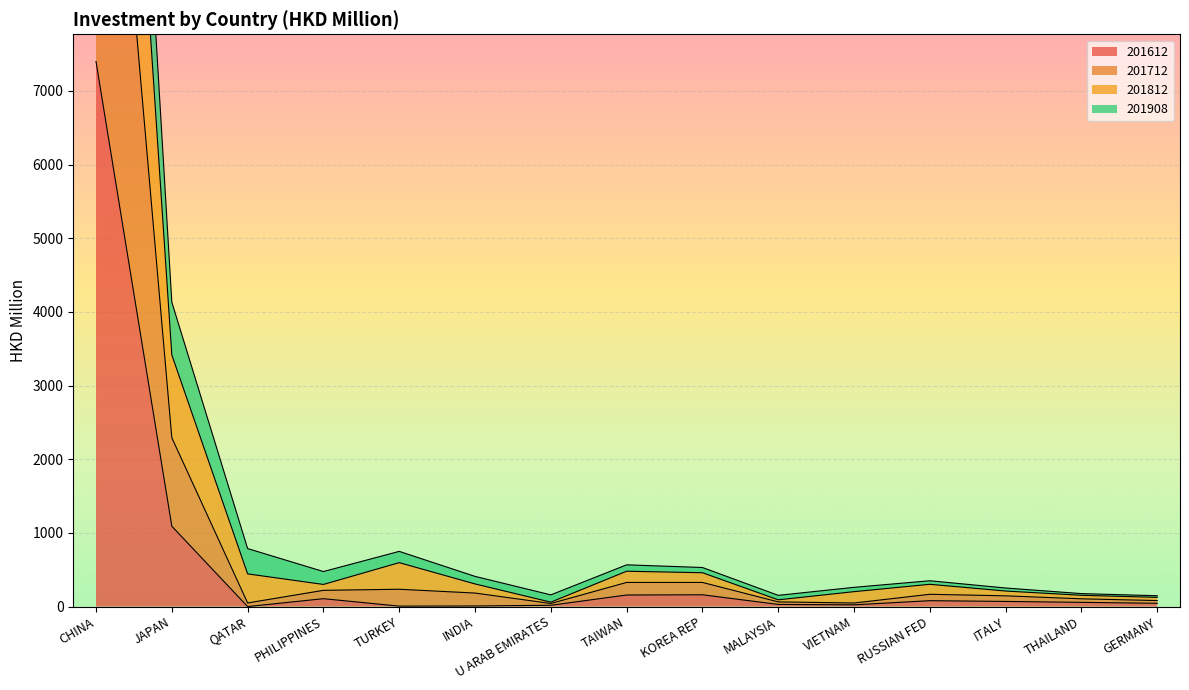

Where is 201612 nearest to the value 3698?

JAPAN